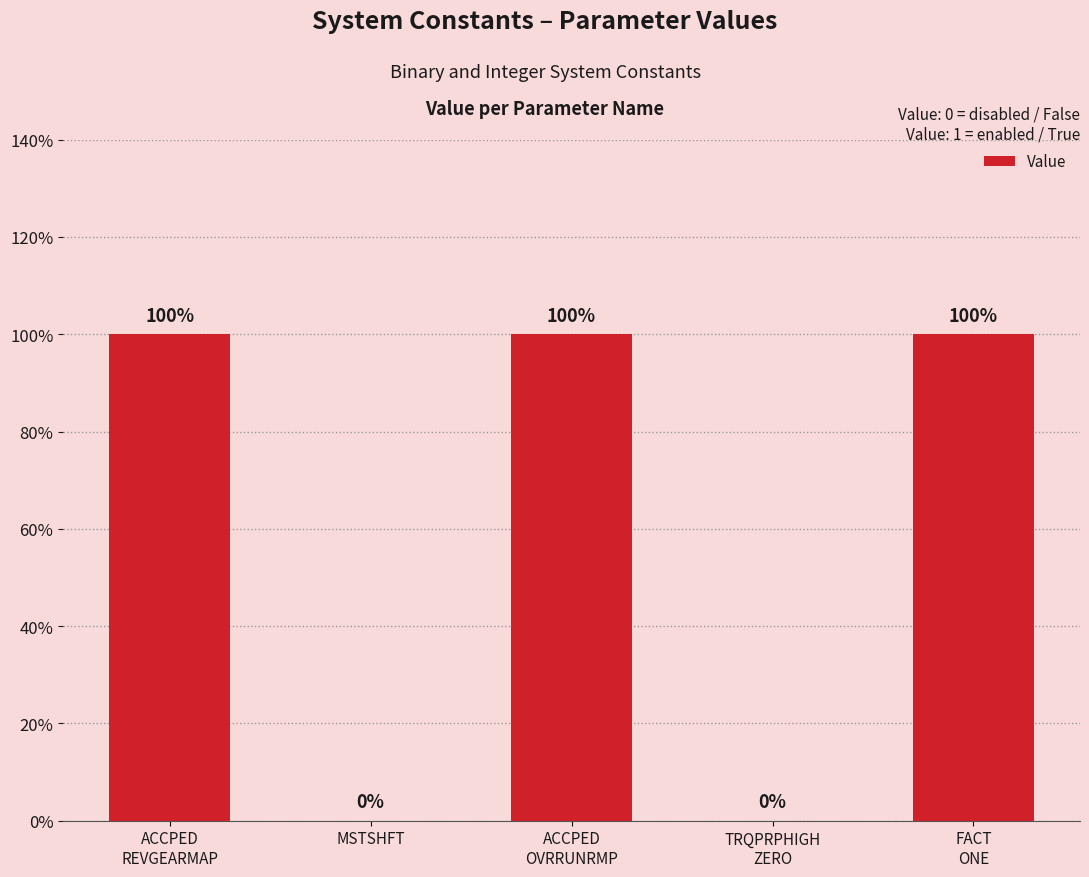

List the labels in order of value, largest first.

ACCPED
REVGEARMAP, ACCPED
OVRRUNRMP, FACT
ONE, MSTSHFT, TRQPRPHIGH
ZERO